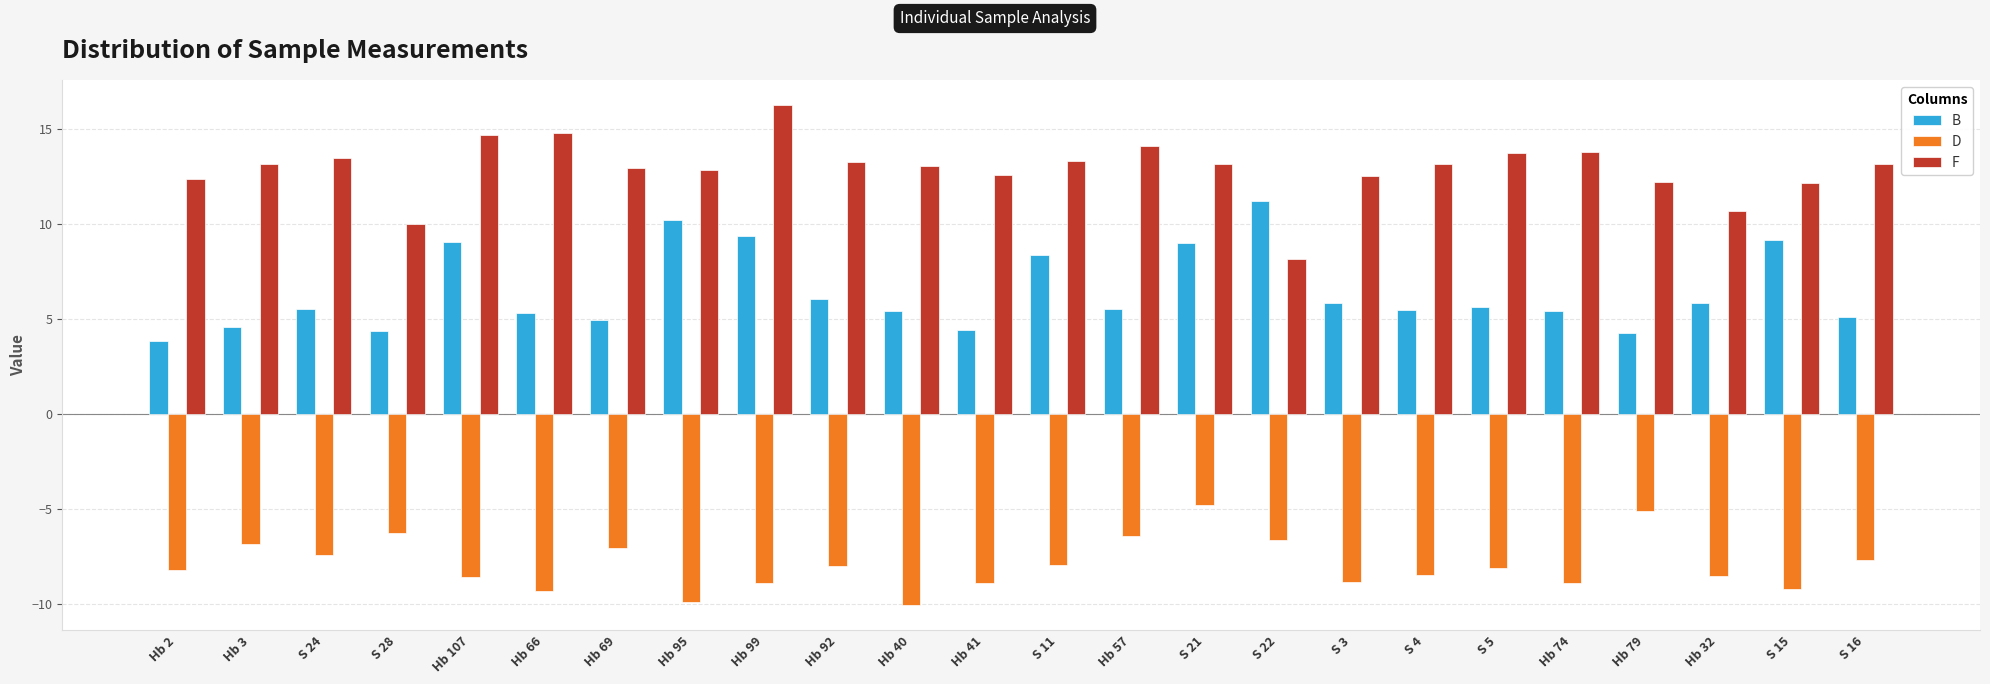

How many distinct data groups are displayed?

3